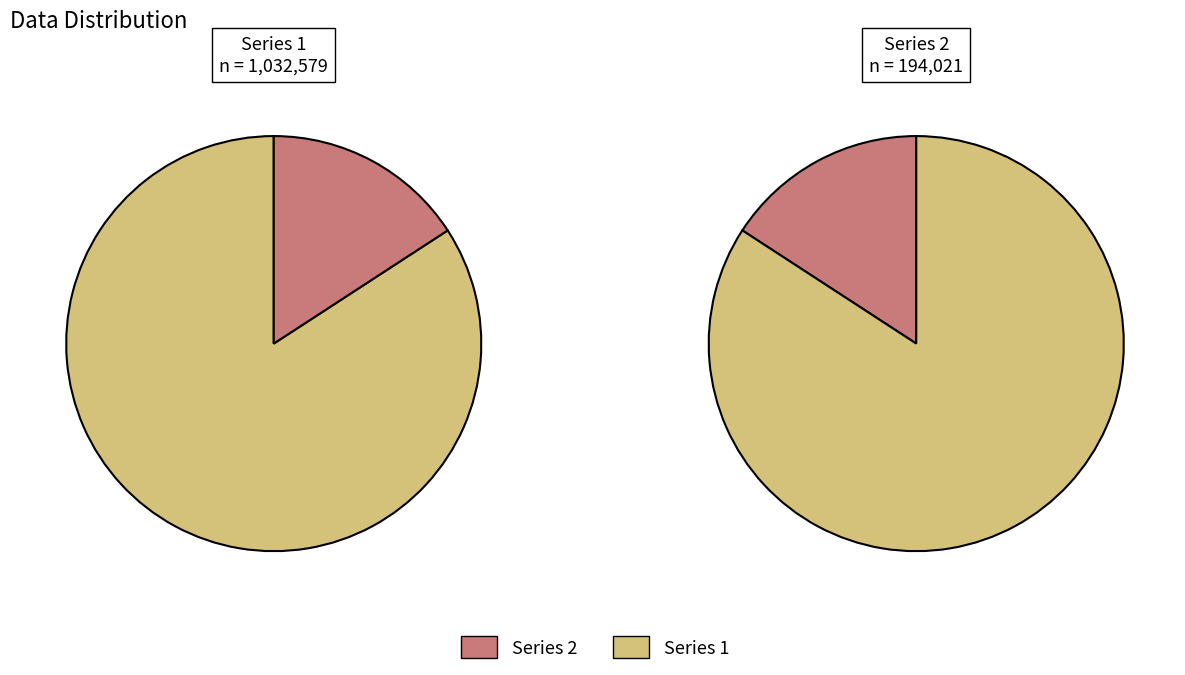

To the nearest percent, what is the difference between the 寒山寺坏庄产尽为势家所夺余游天台甚为贤惜 and 寒山寺坏庄产尽为势家所夺余游天台甚为普贤惜之陈约甫摄郡号不畏彊禦者必能与寒山出气 slice percentages?

68%